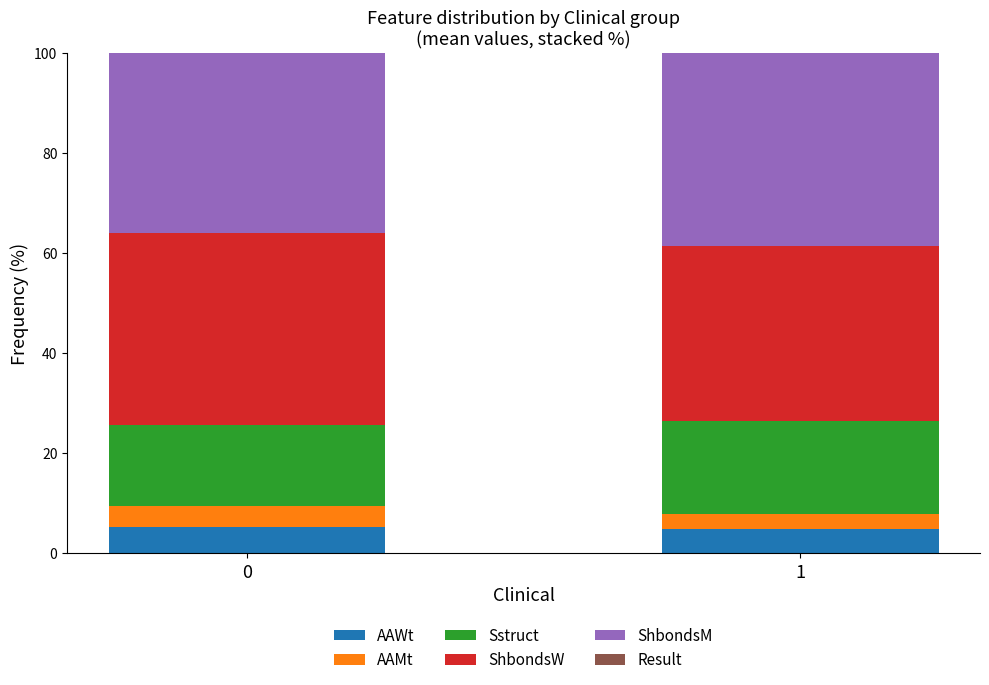

What is the minimum value for AAWt?

4.8